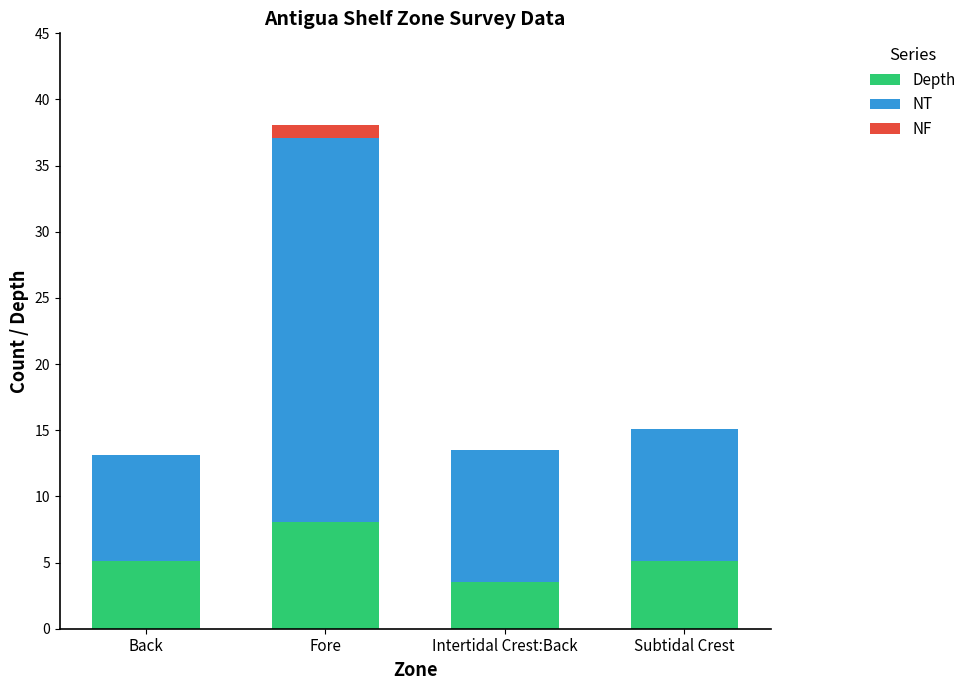

Are the bars horizontal?

No